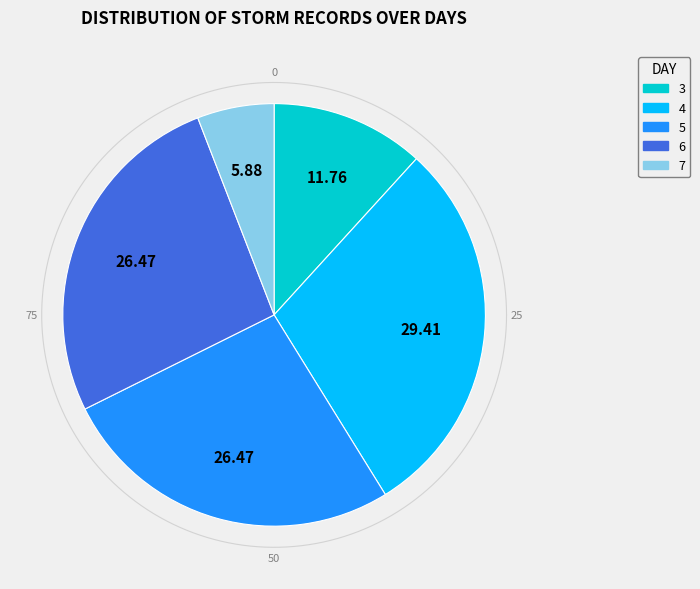

What portion of the pie excludes Day 3?

88.2%